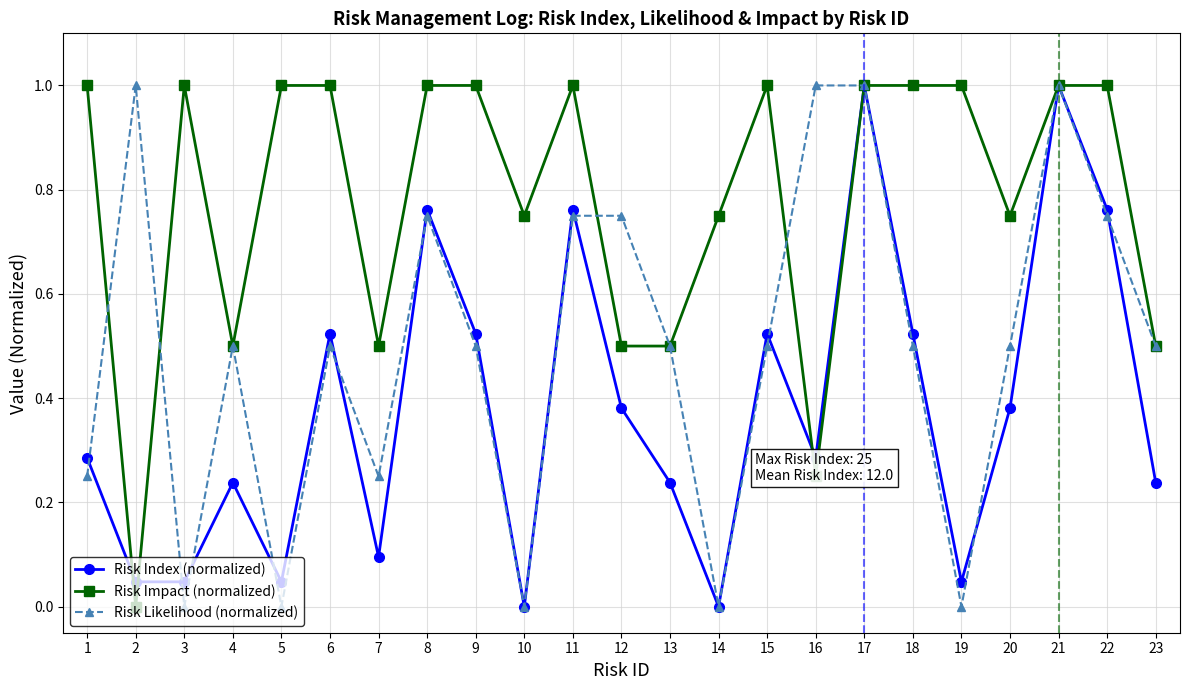

Where is the first local maximum for Risk Index (normalized)?

4